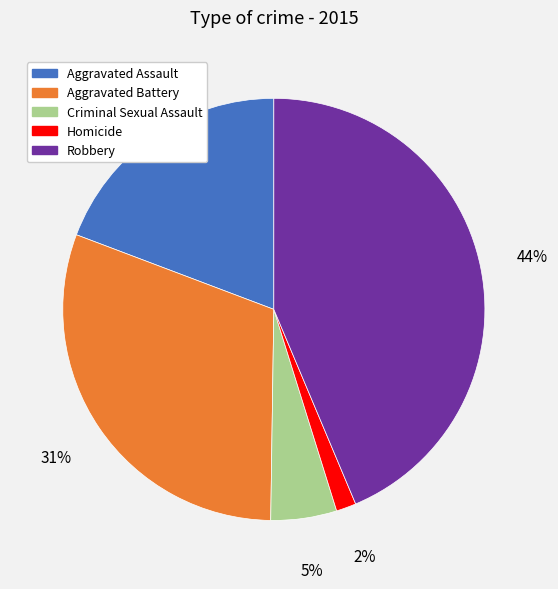

Combined, do Homicide and Criminal Sexual Assault account for over 50%?

No